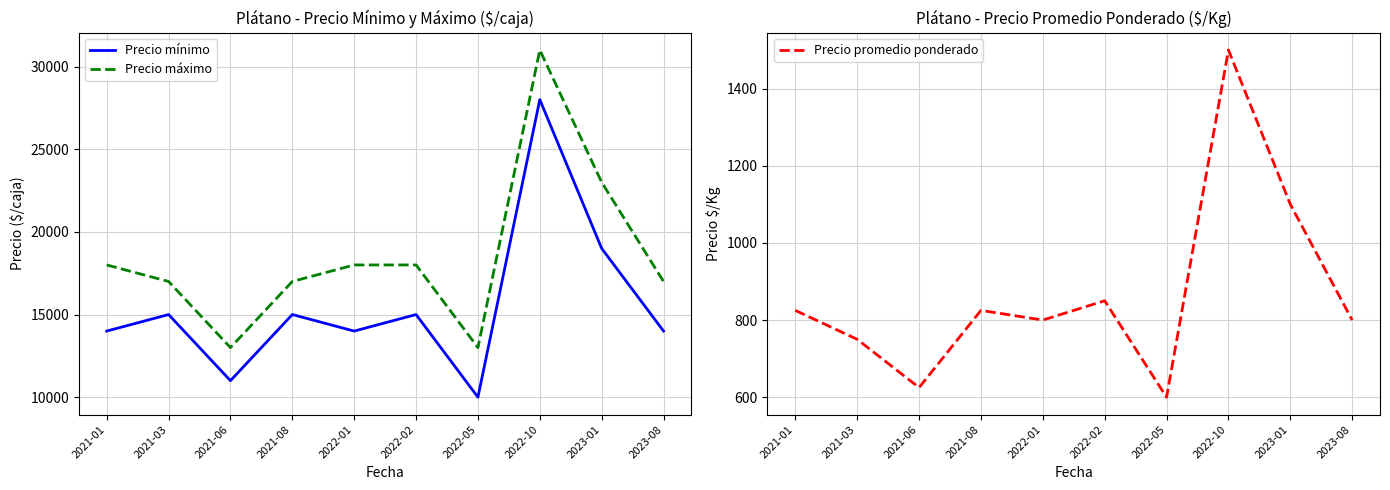

Which category has the highest value across all series?

2022-10